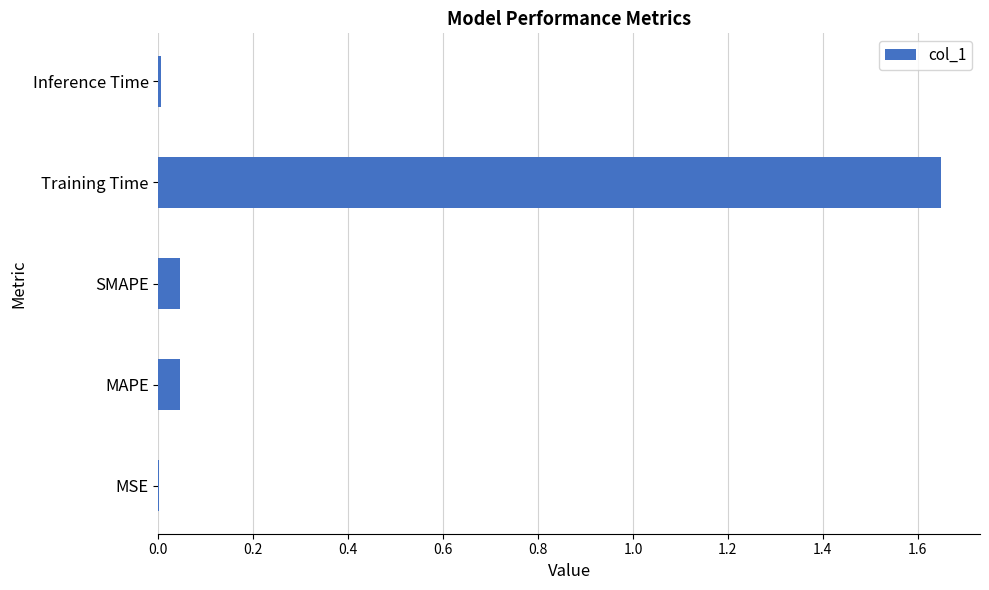

What is the sum of all values?

1.7